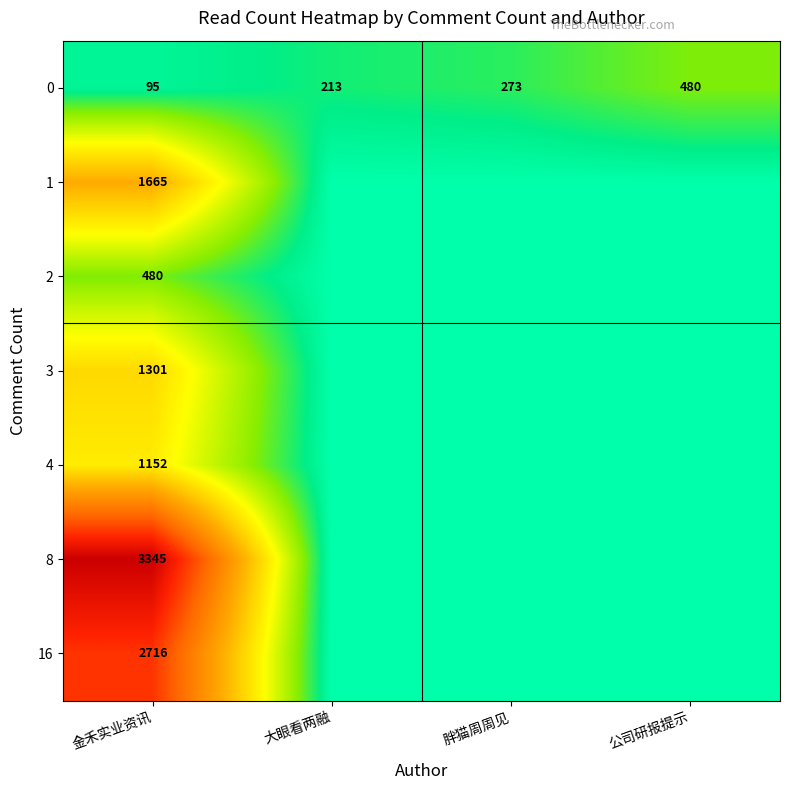

At 金禾实业资讯, list the series in order from largest to smallest.

8, 16, 1, 3, 4, 2, 0